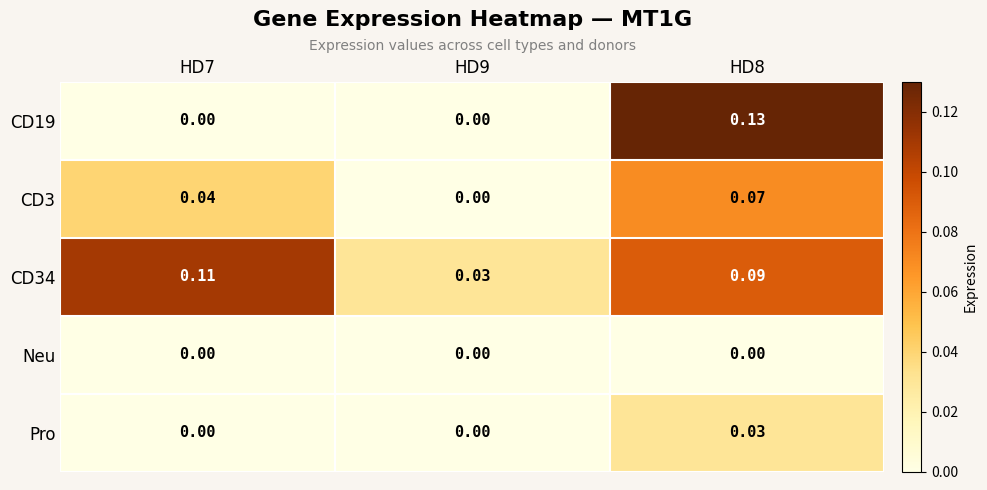

Is the value of CD34 at HD8 greater than the value of Pro at HD8?

Yes